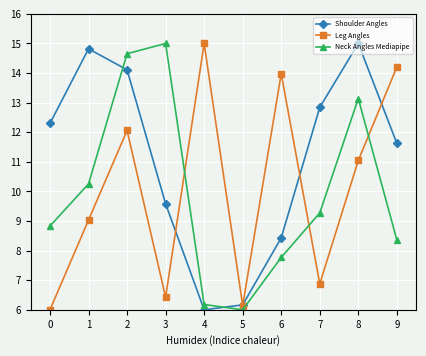

True or false: Shoulder Angles has more than 0 points higher than both neighbors.

True